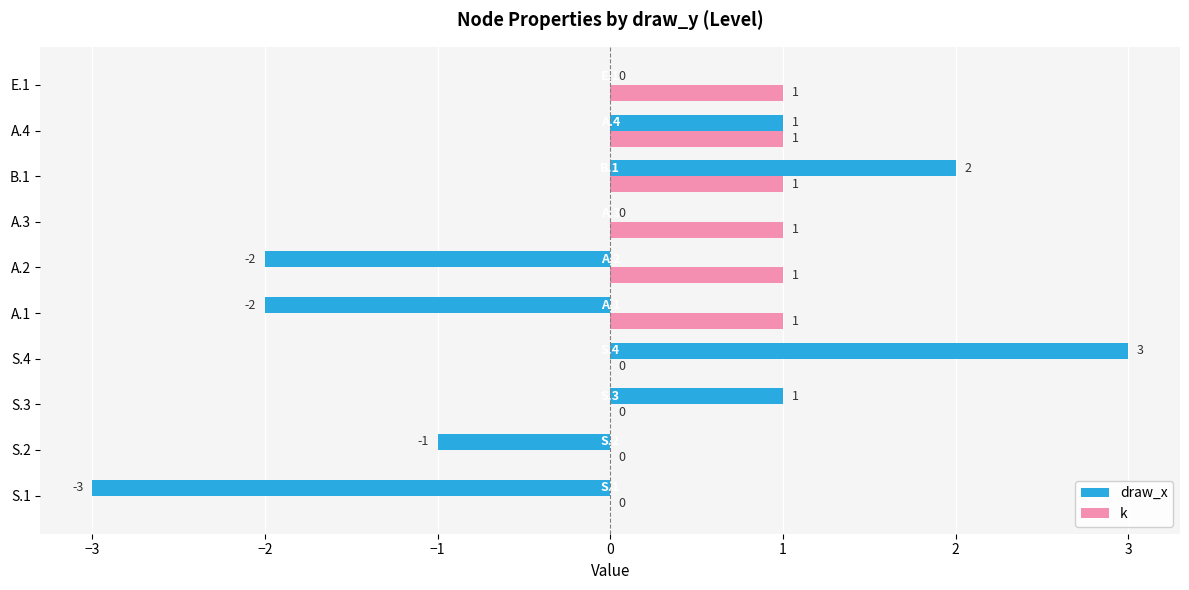

Which label corresponds to the largest value in the chart?

S.4